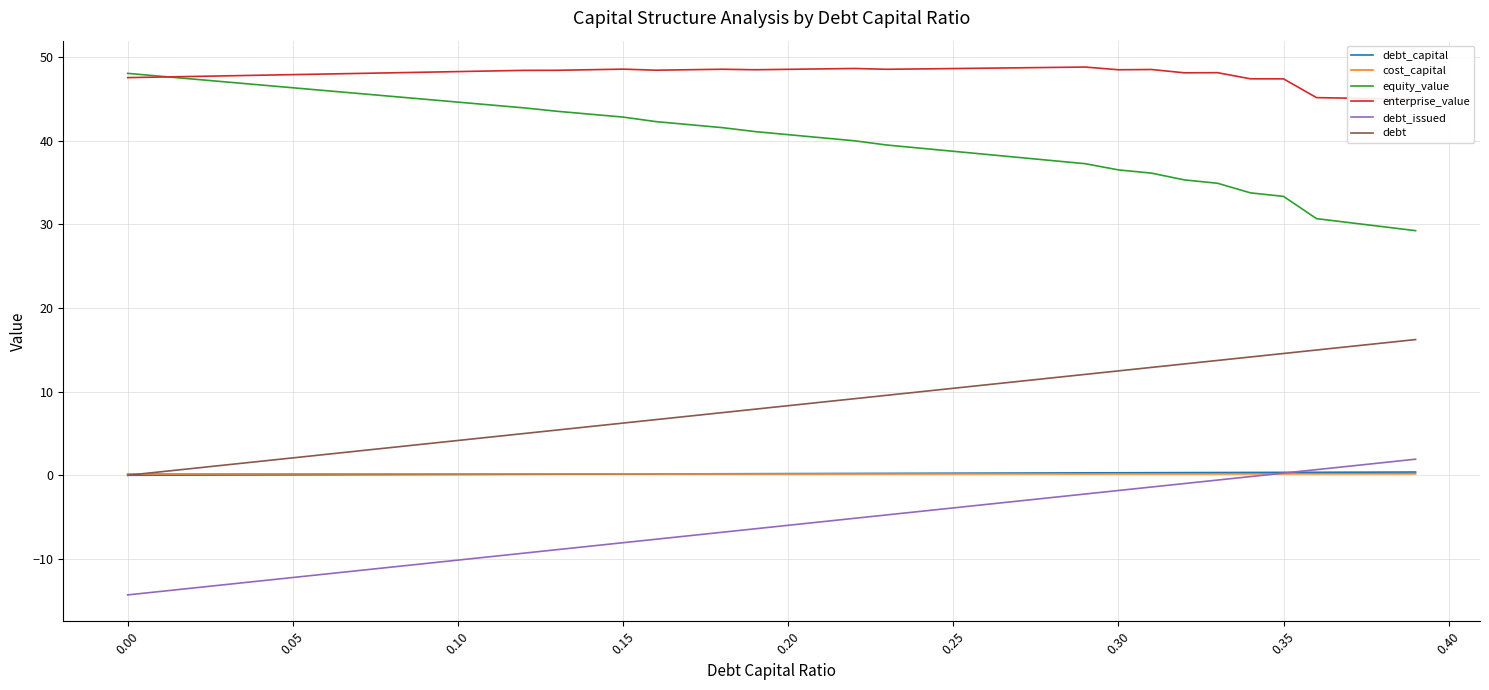

True or false: equity_value and debt cross at least once.

False